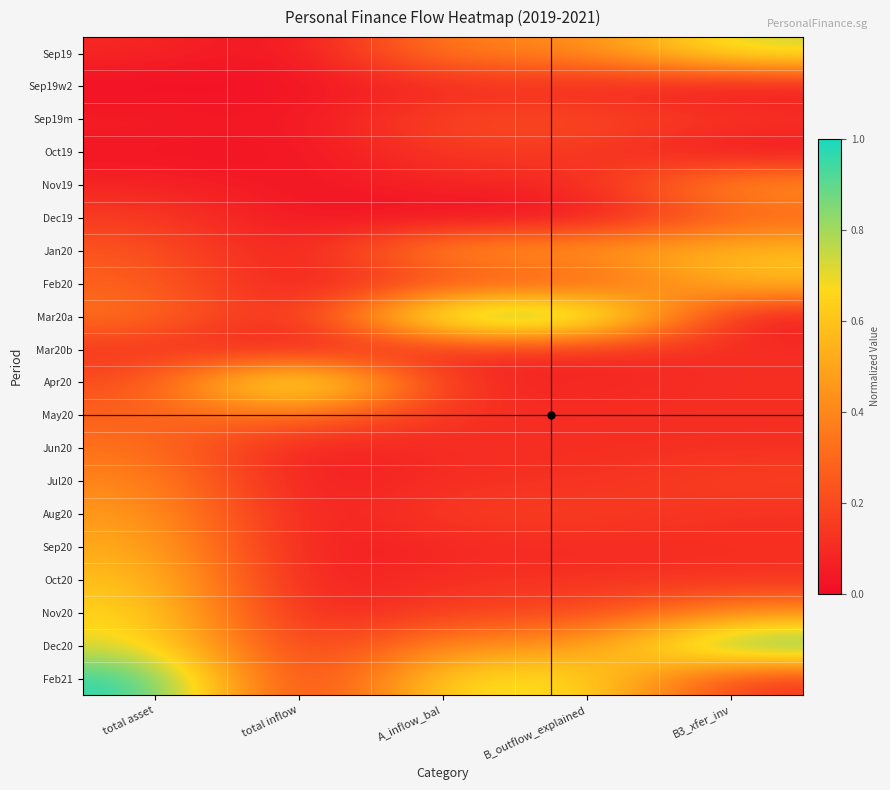

What is the maximum value shown in the chart?

1.0